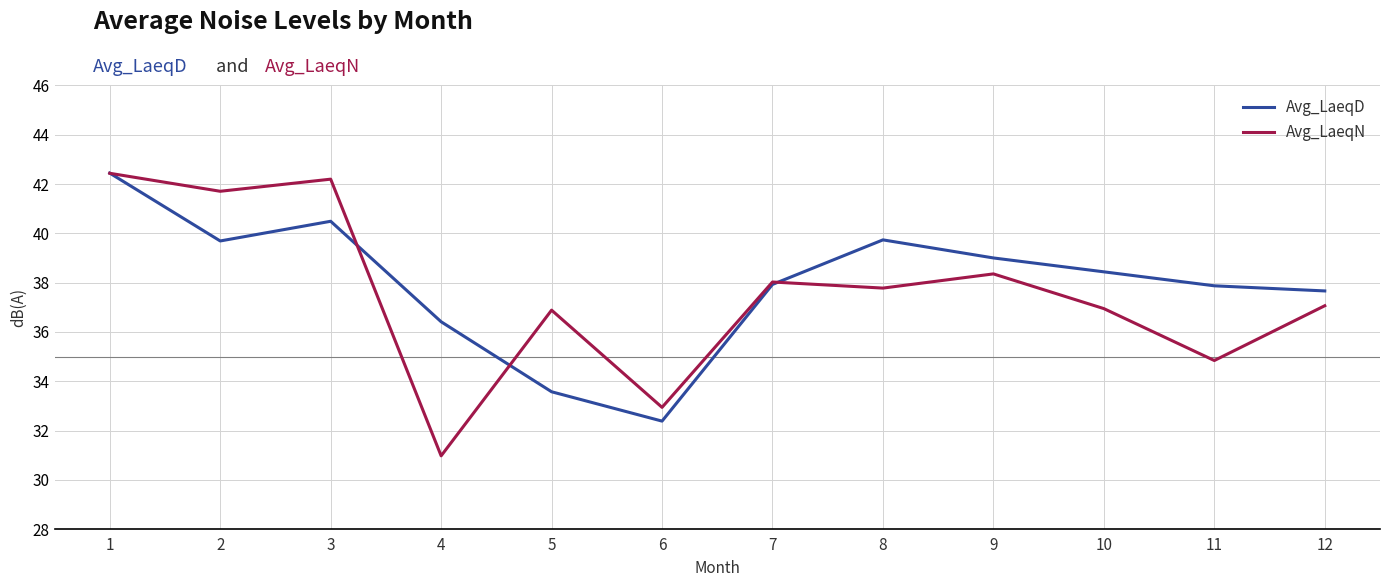

Rank the series at 4 from lowest to highest value.

Avg_LaeqN, Avg_LaeqD